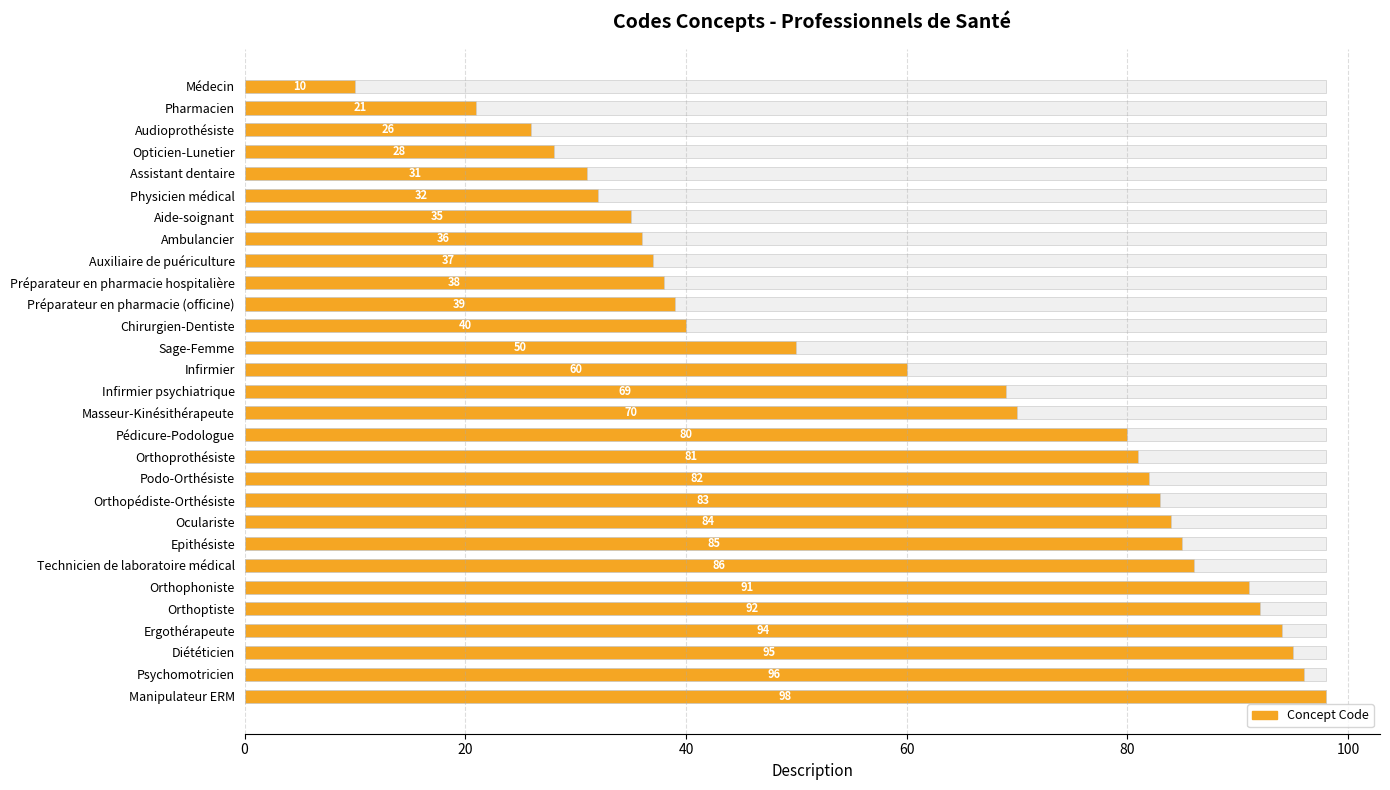

How many data points does each series have?

29